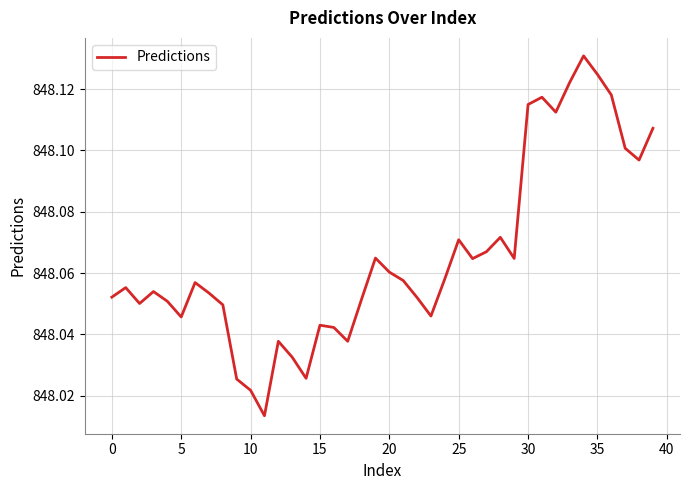

Where is the data nearest to the value 848?

11